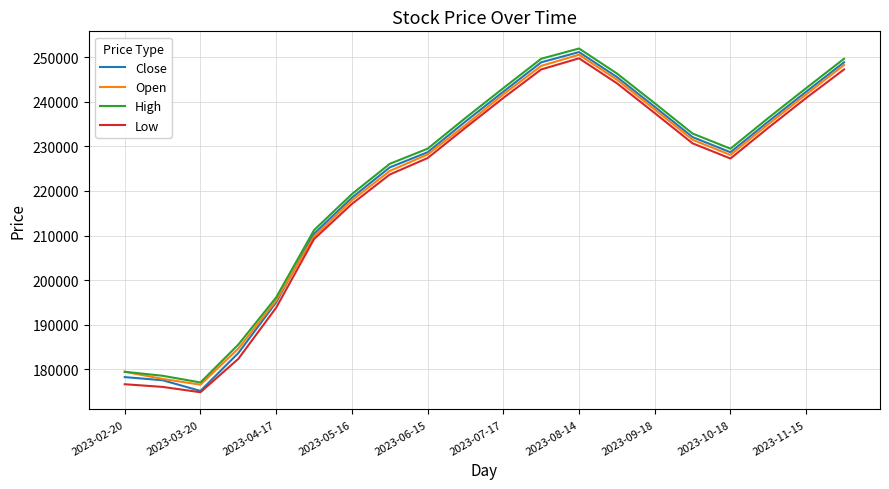

What is the maximum value shown in the chart?

252000